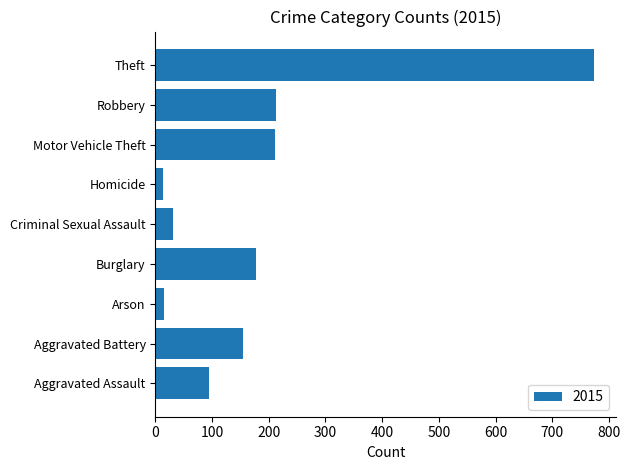

What is the sum of the values at Aggravated Assault and Motor Vehicle Theft?

306